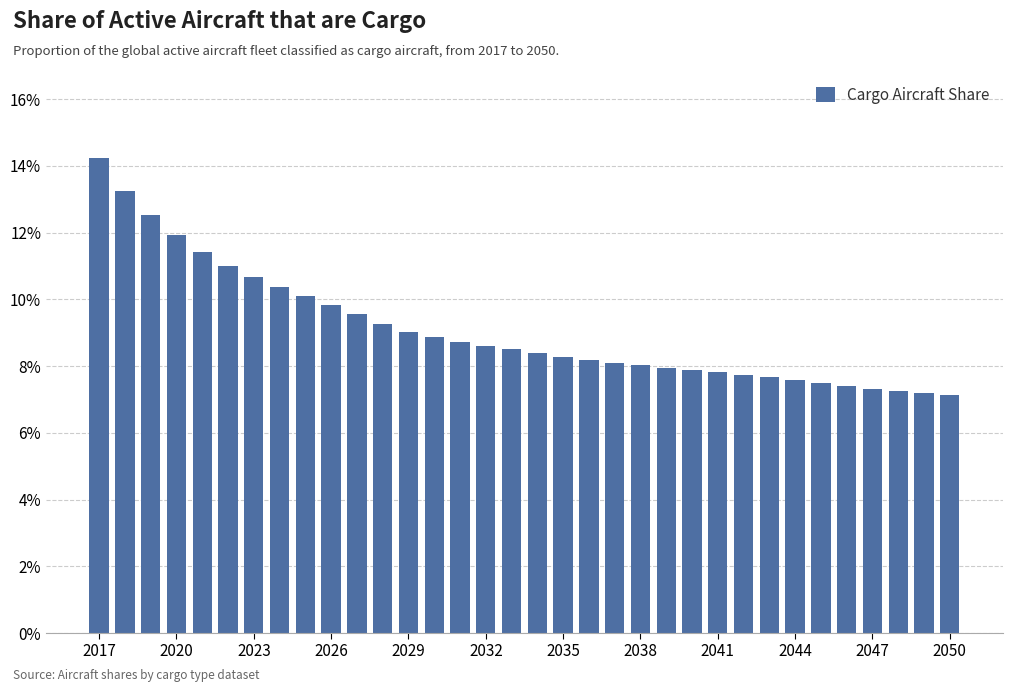

Does the chart contain any negative values?

No